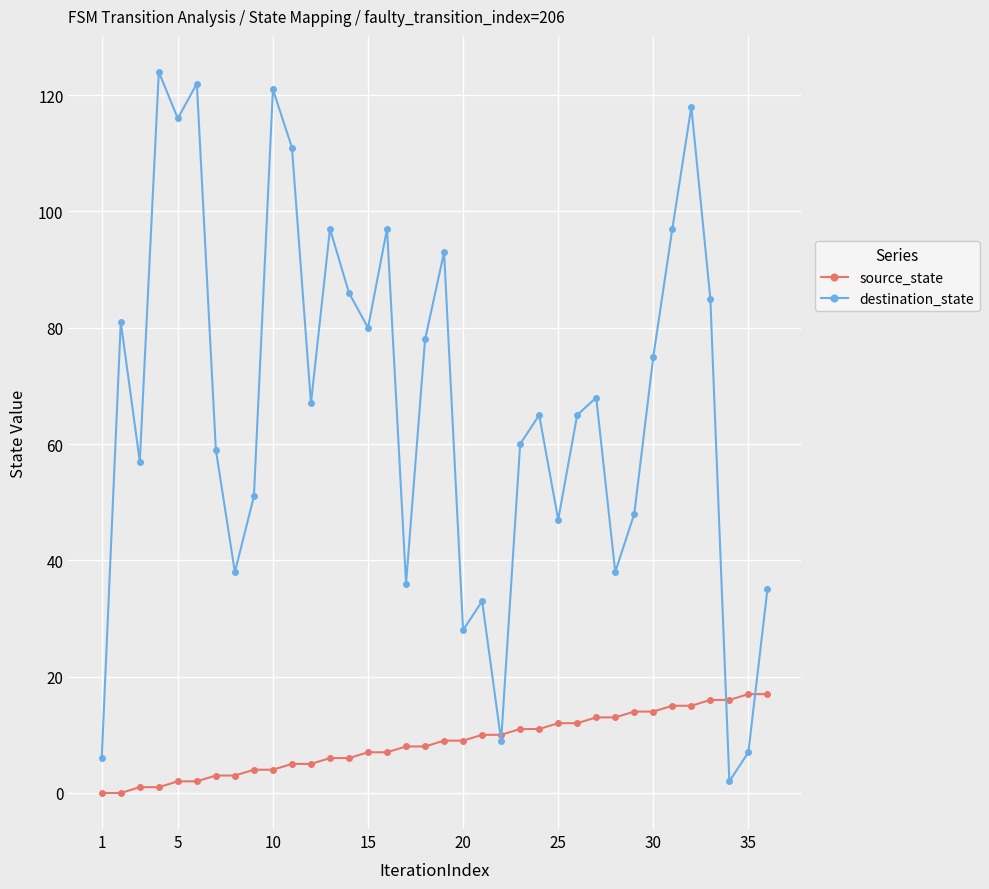

What is the maximum value for source_state?

17